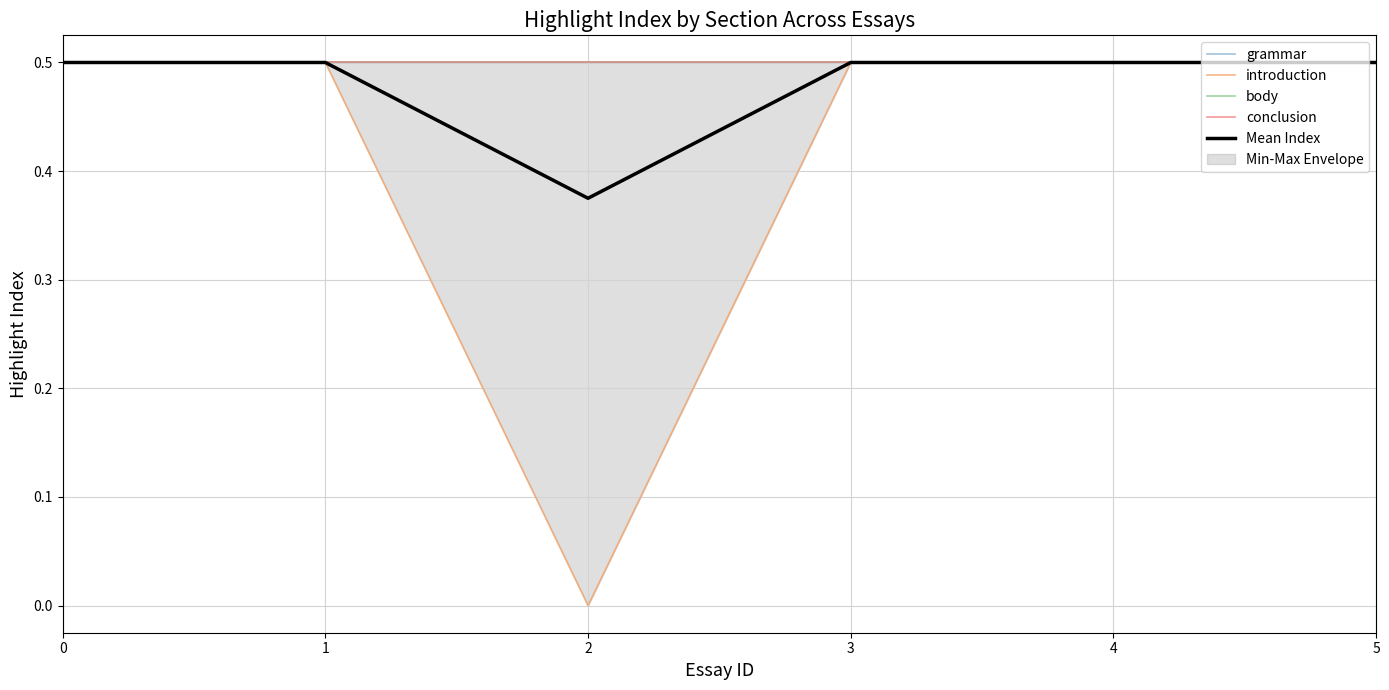

True or false: Mean Index and grammar cross at least once.

False